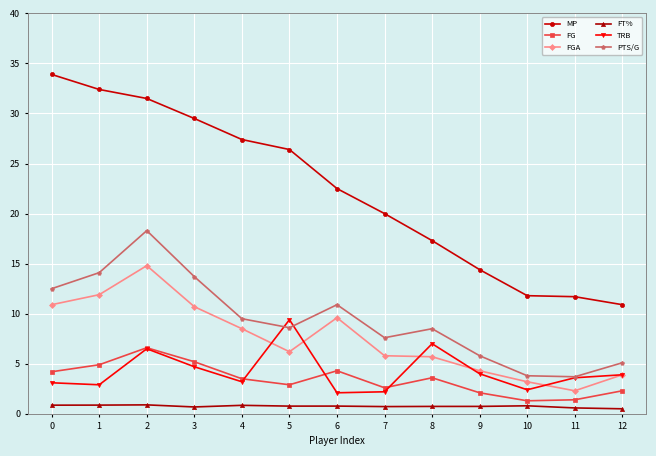

True or false: MP has a value of 32.4 at 1.

True